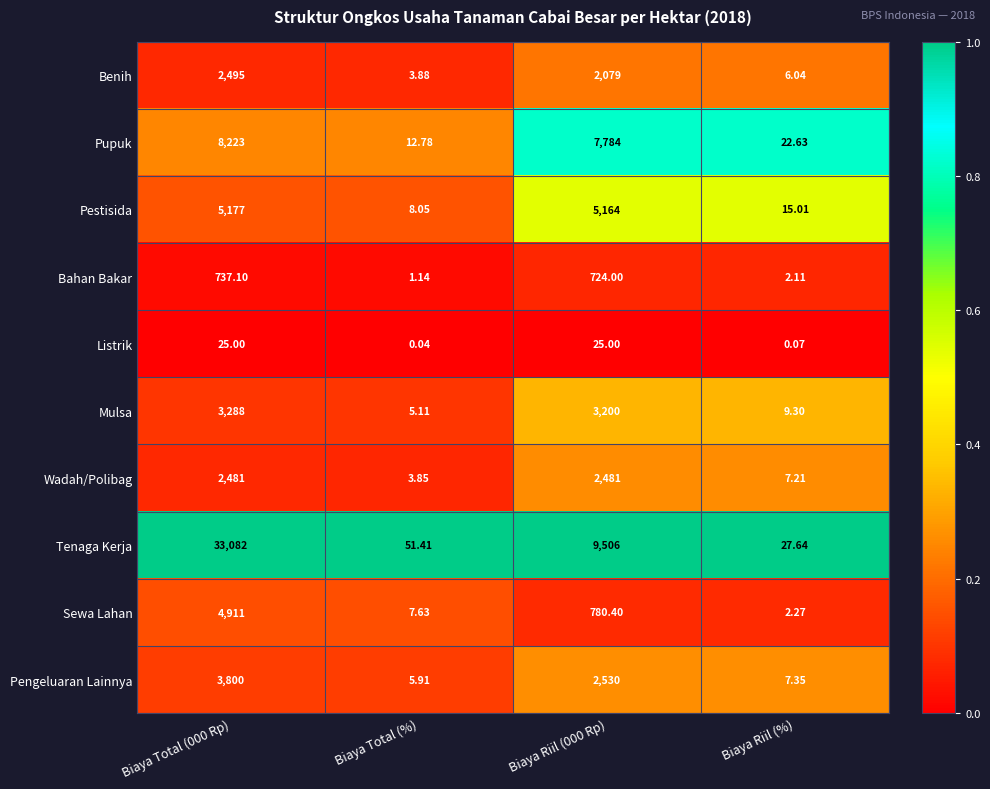

Which series has the largest range (max minus min)?

Tenaga Kerja